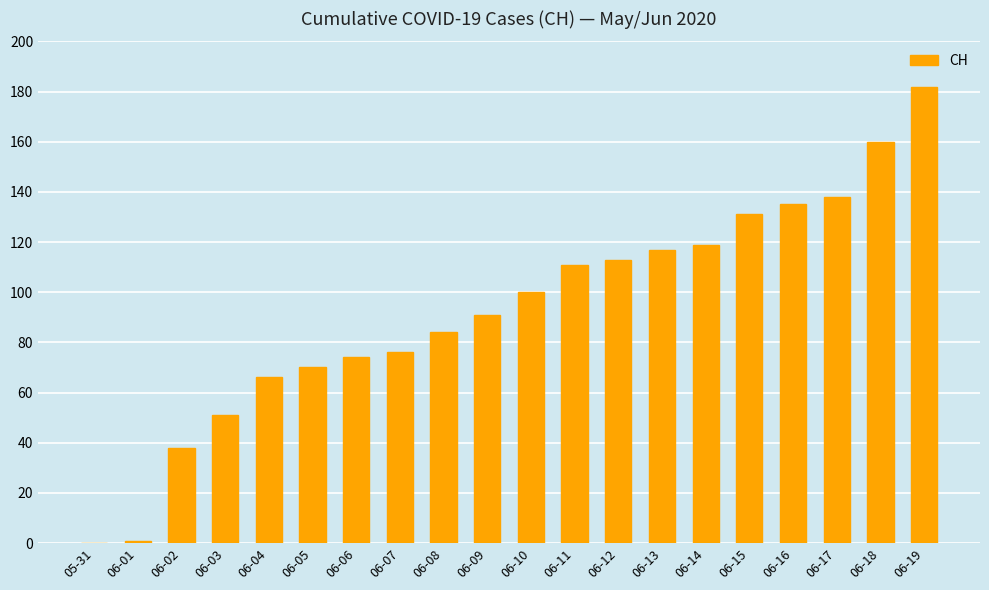

The chart shows a value of 65 at 06-02. True or false?

False